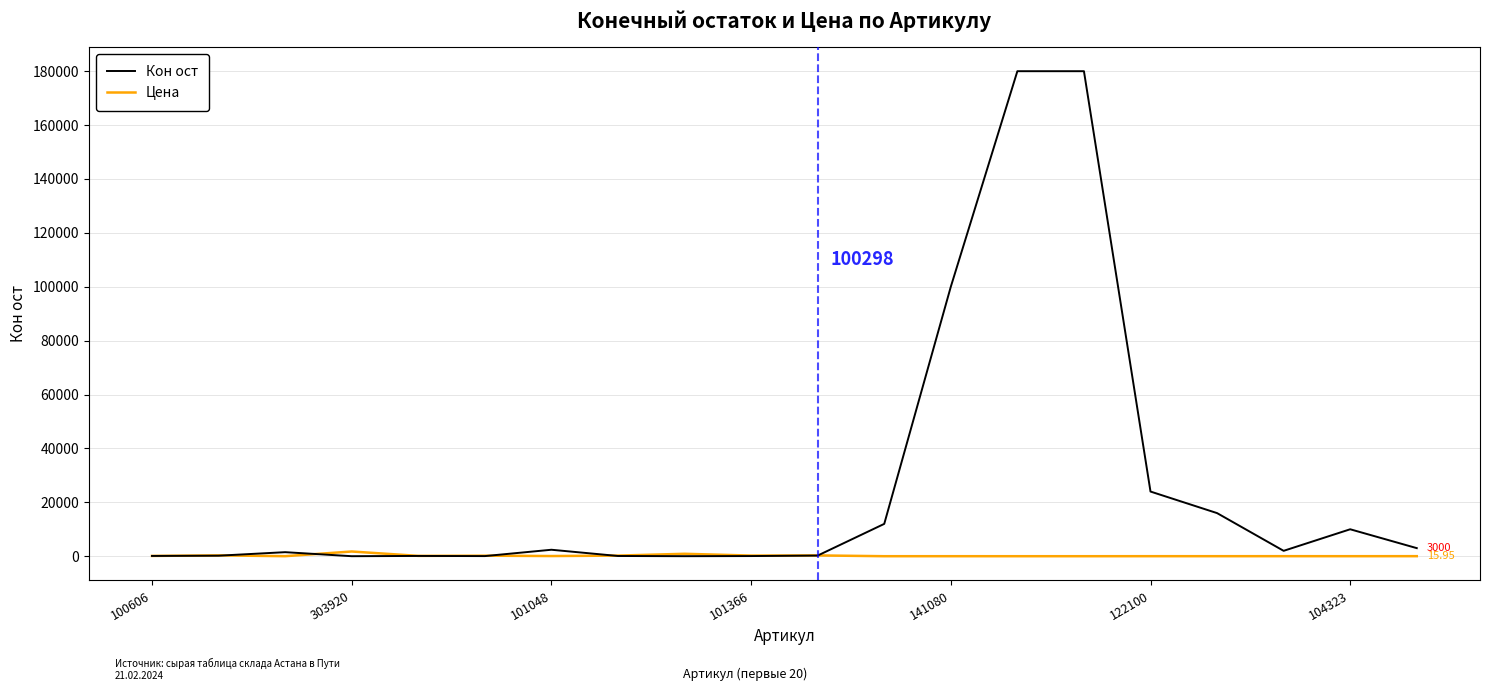

Rank the series by their maximum value, from lowest to highest.

Цена, Кон ост